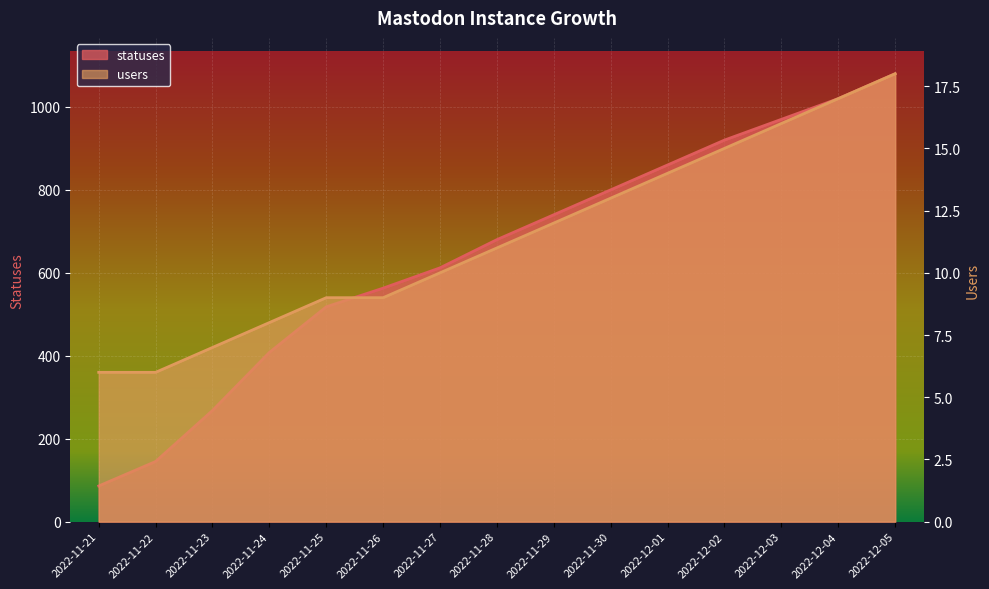

What is the greatest value displayed?

1080